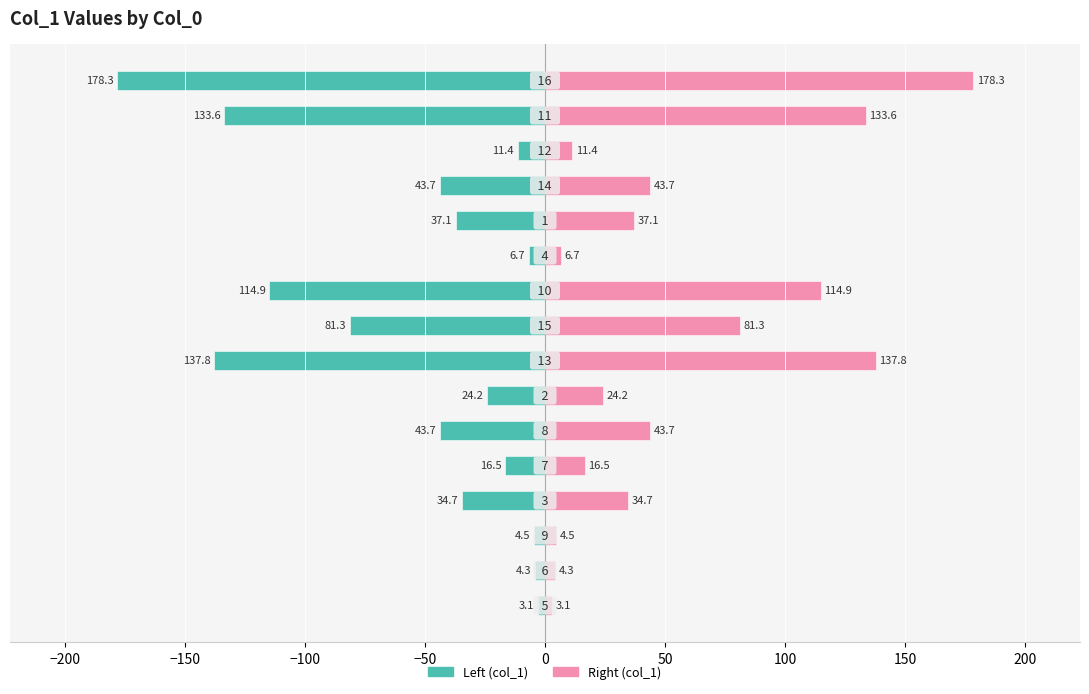

Reading left to right, transcribe all the data shown in this chart.

col_1 (left): -3.1	-4.3	-4.5	-34.7	-16.5	-43.7	-24.2	-137.8	-81.3	-114.9	-6.7	-37.1	-43.7	-11.4	-133.6	-178.3
col_1 (right): 3.1	4.3	4.5	34.7	16.5	43.7	24.2	137.8	81.3	114.9	6.7	37.1	43.7	11.4	133.6	178.3